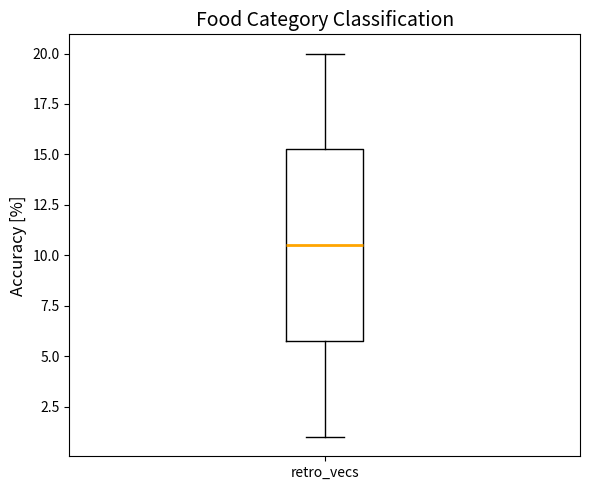

Transcribe this box plot: give where the median line is, the range the box spans, and where the two whiskers end, as read against the y-axis. The values are not printed on the chart, so give them approximately, as read against the axis.

median 10.5, box 6.0 to 15.5, whiskers 1.0 to 20.0